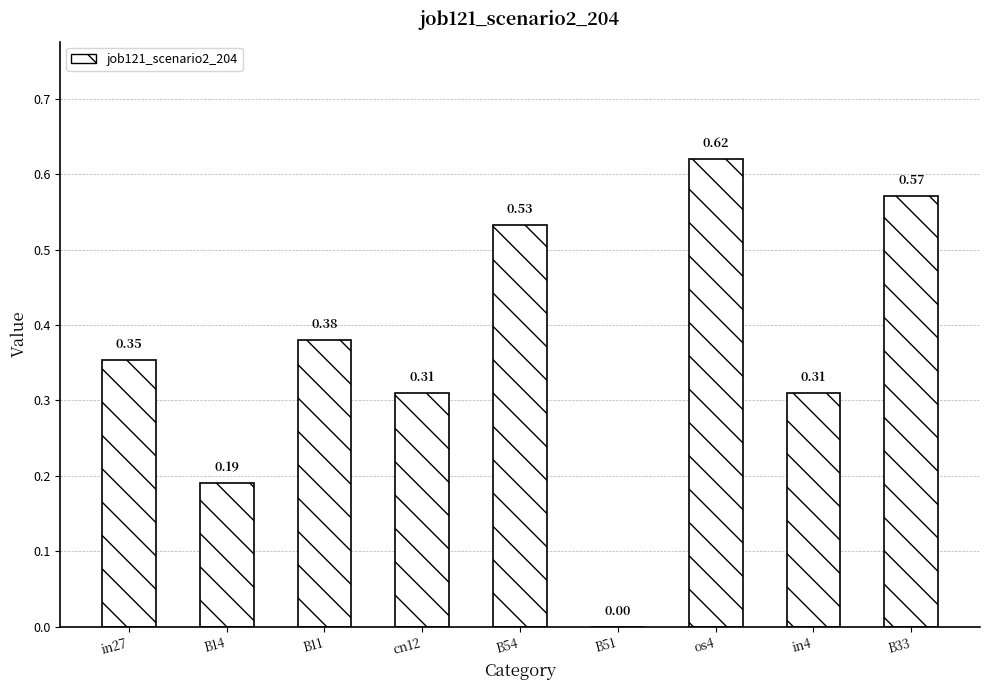

How many distinct data groups are displayed?

1